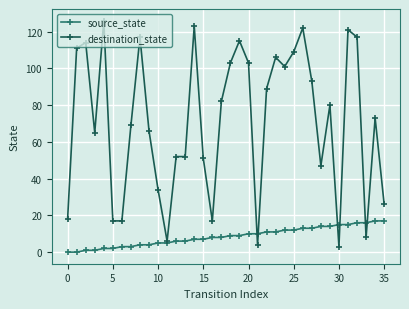

What is the minimum value for destination_state?

3